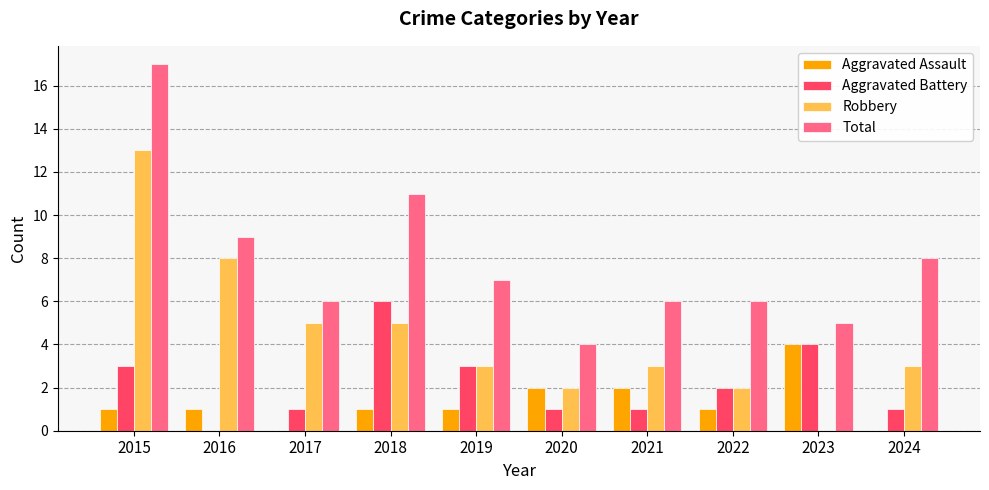

Reading right to left, transcribe all the data shown in this chart.

Aggravated Assault: 0	4	1	2	2	1	1	0	1	1
Aggravated Battery: 1	4	2	1	1	3	6	1	0	3
Robbery: 3	0	2	3	2	3	5	5	8	13
Total: 8	5	6	6	4	7	11	6	9	17